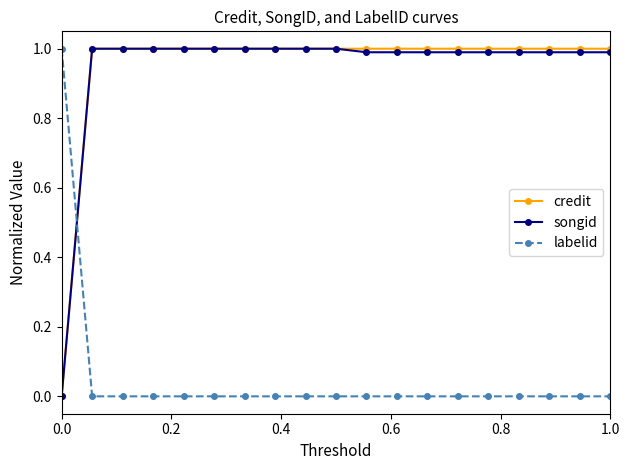

Which series ends up on top after the final intersection of labelid and credit?

credit